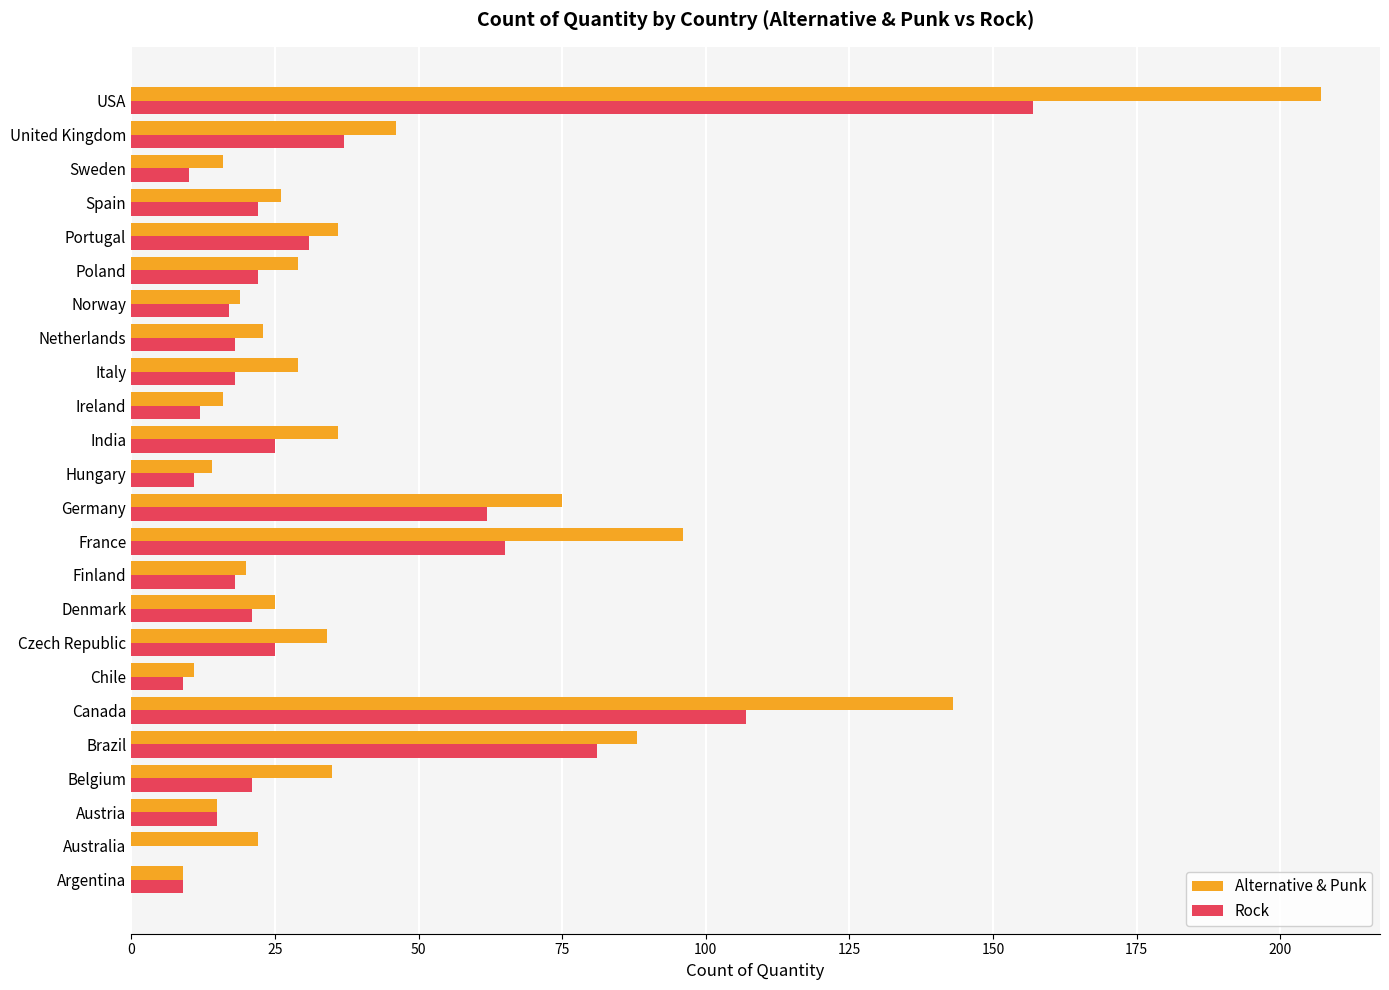

Between Denmark and United Kingdom, which series saw the biggest shift?

Alternative & Punk